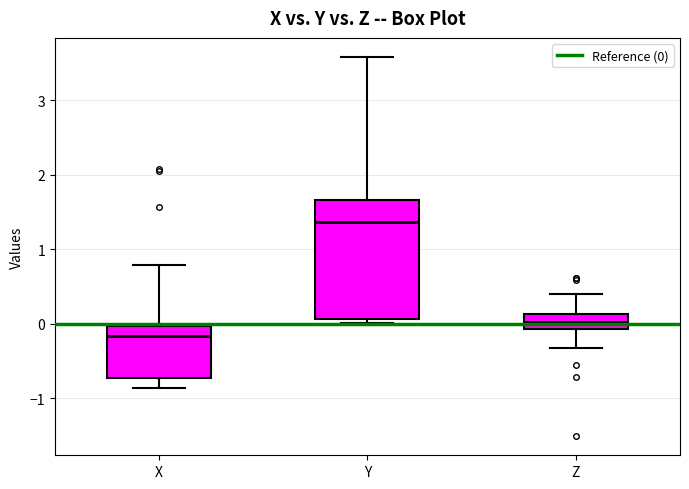

Where is the lower edge of the box for X on the y-axis? The values are not printed on the chart, so give them approximately, as read against the axis.

-0.7